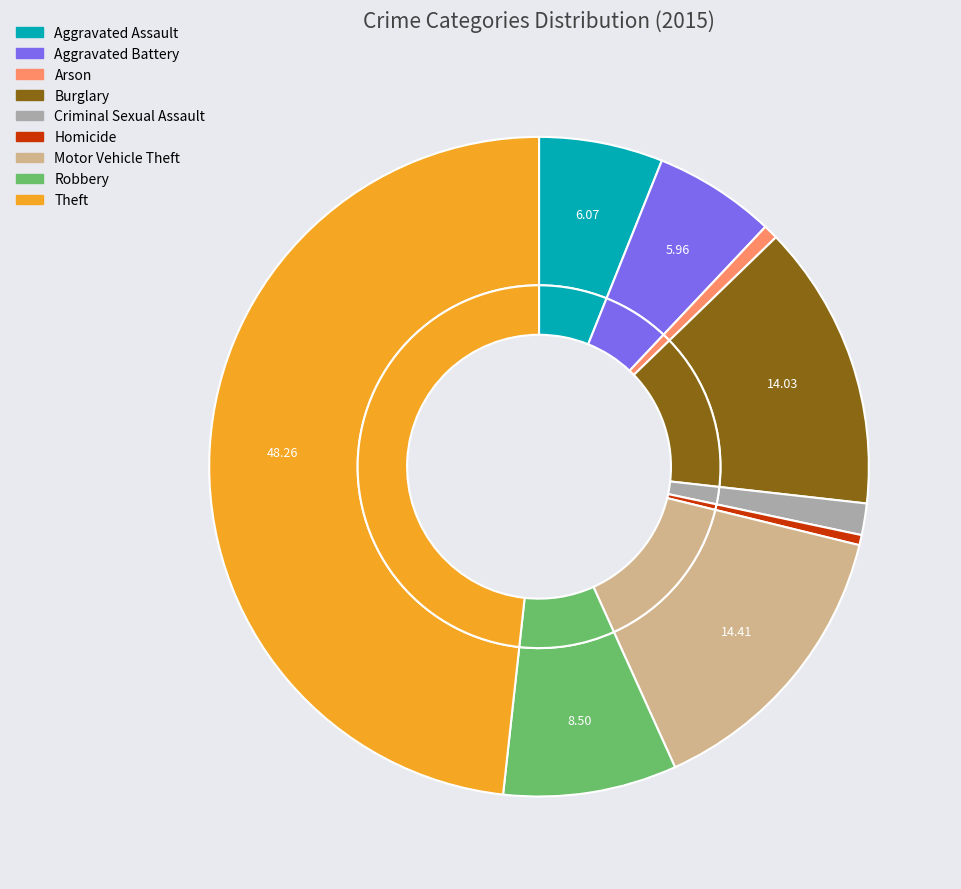

Does Burglary account for over 50% of the chart?

No